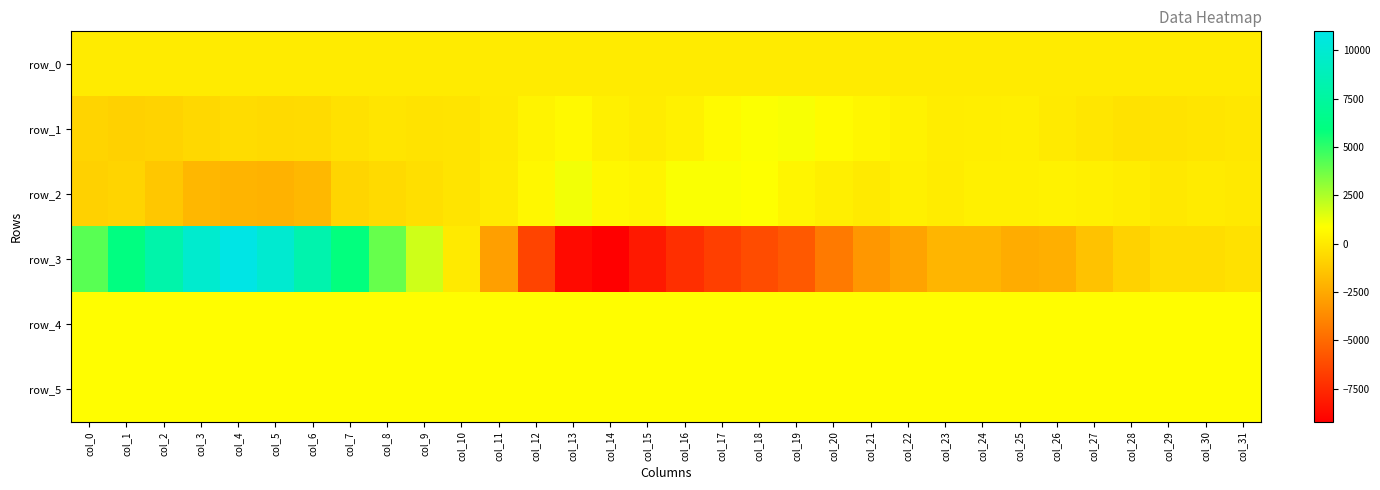

True or false: row_5 has a value of 832.0 at col_10.

True